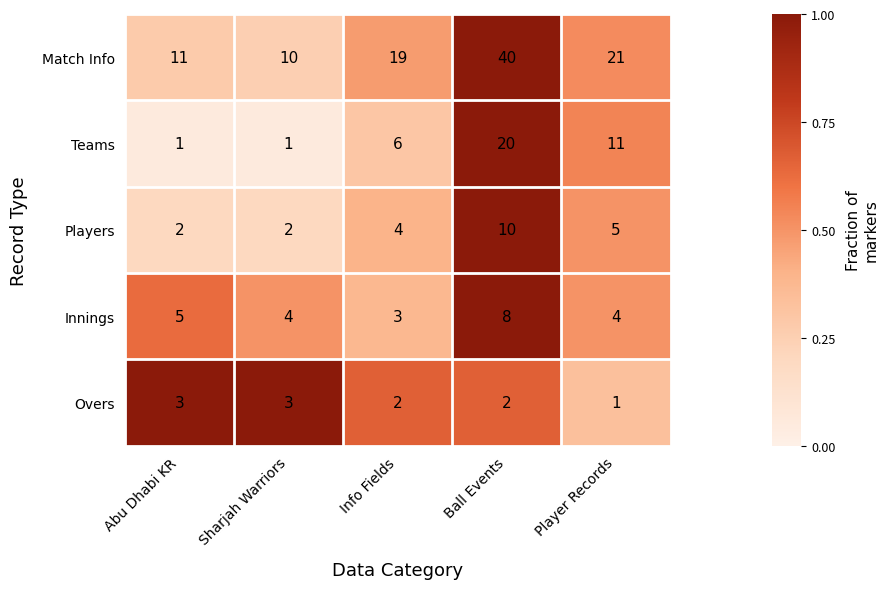

At which category is the sum across all series the highest?

Ball Events